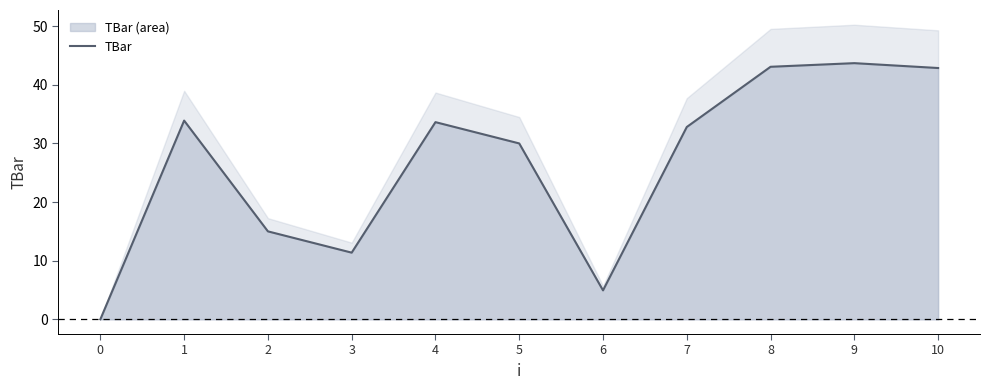

Where is the data nearest to the value 21?

2